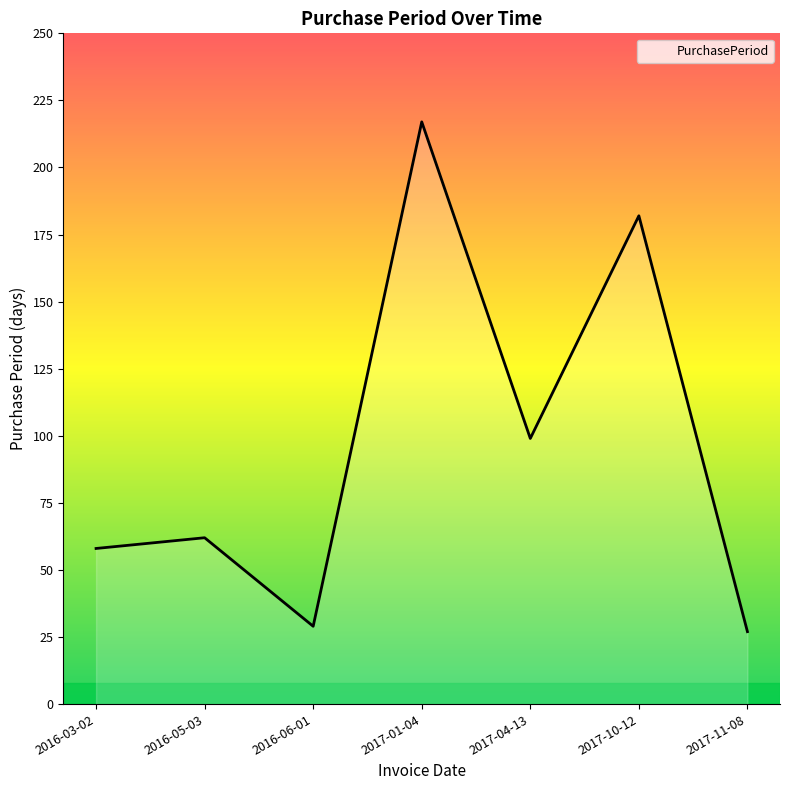

Between 2016-06-01 and 2016-05-03, which is larger?

2016-05-03